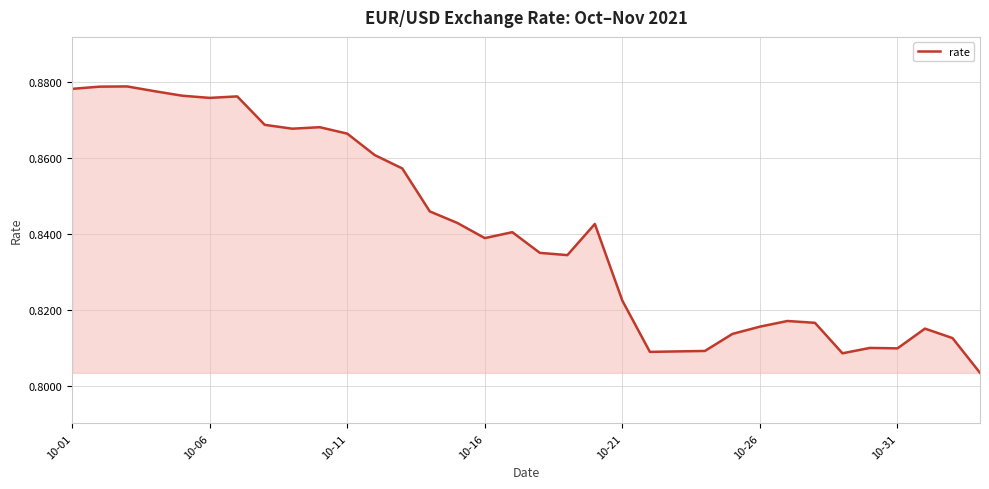

True or false: there are more than 2 points higher than both neighbors.

True